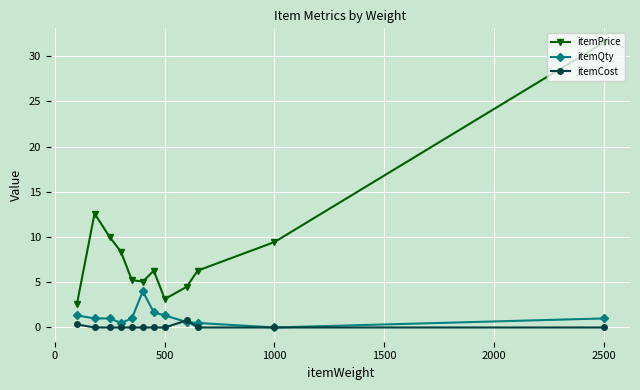

Which series has the largest total across all categories?

itemPrice